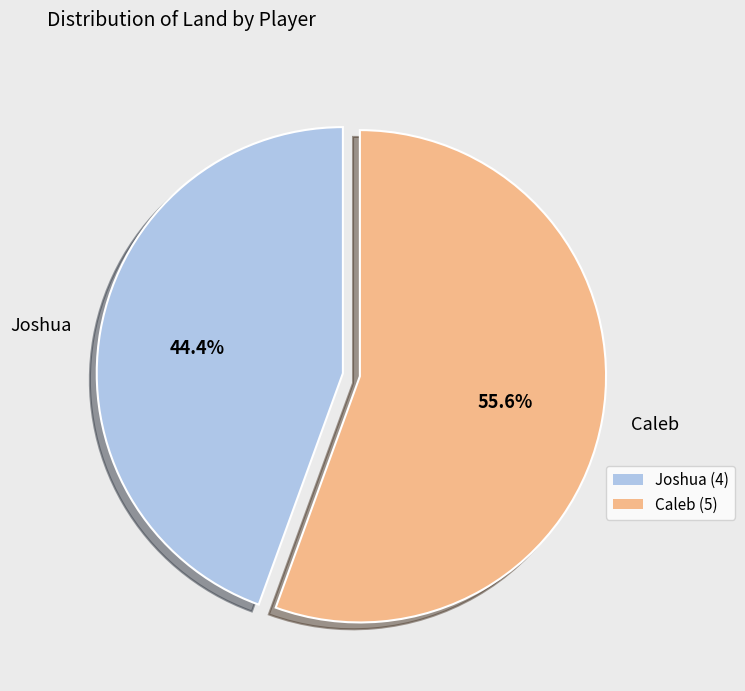

Which category has the smallest portion of the pie?

Joshua